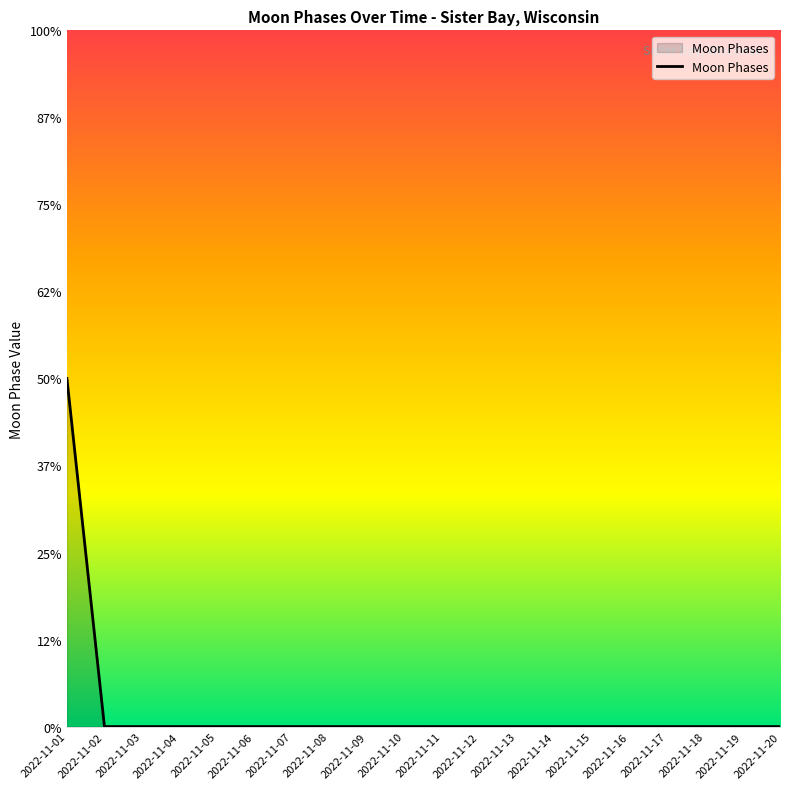

Is this an area chart (filled region under the line)?

Yes